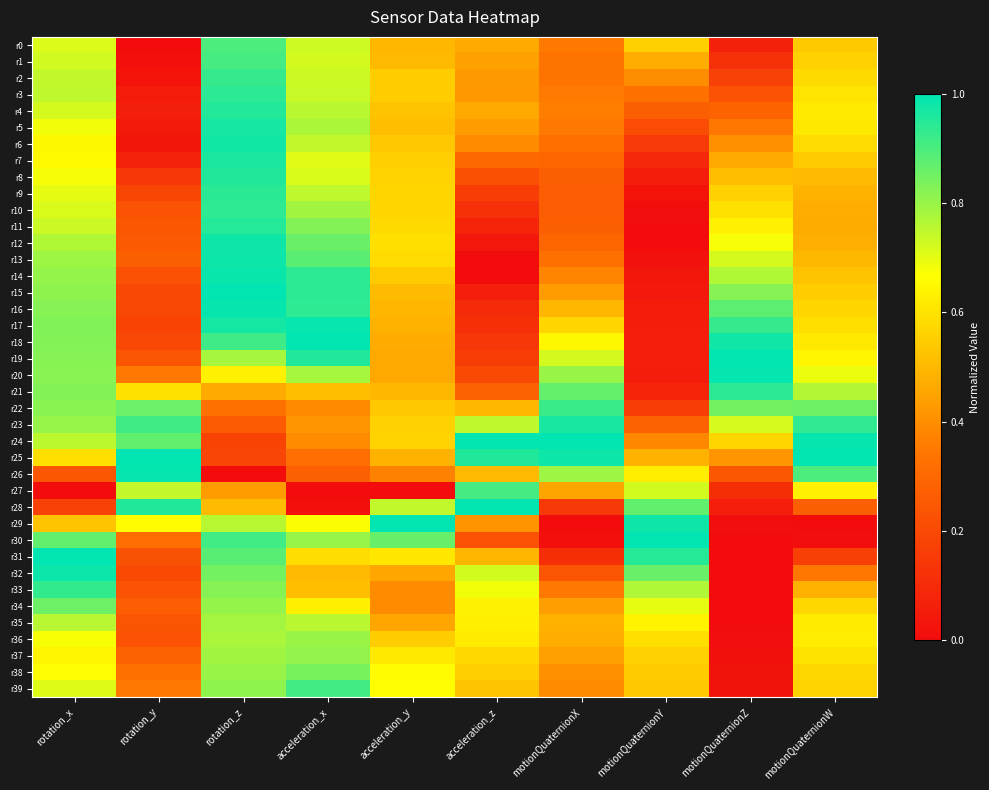

Between rotation_z and motionQuaternionZ, which series saw the biggest shift?

r30